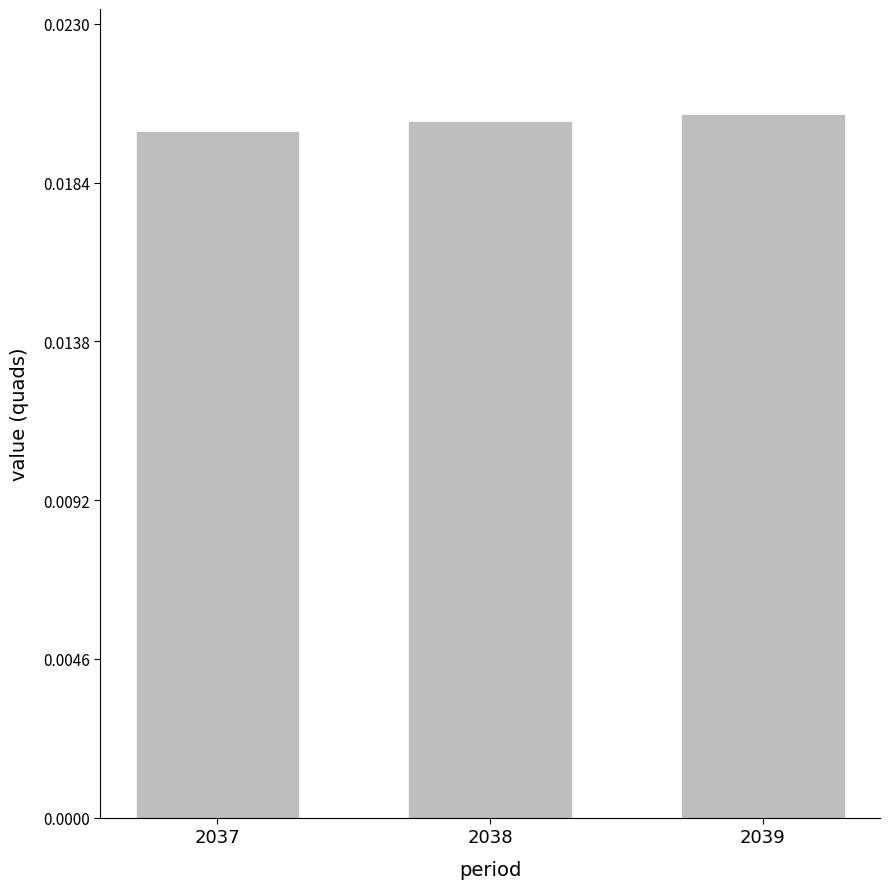

How many values are between 0 and 1?

3